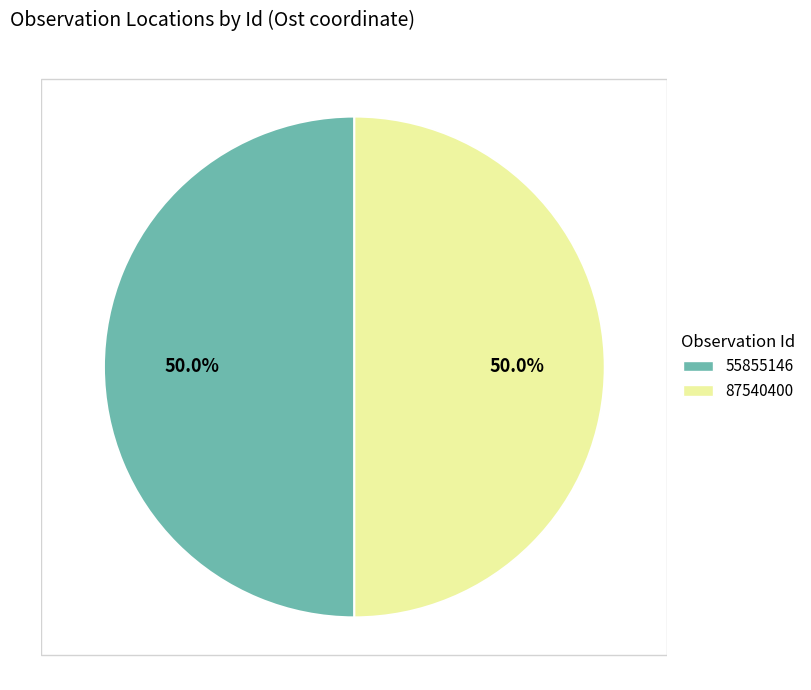

What is the ratio of the value at 55855146 to the value at 87540400?

1.0